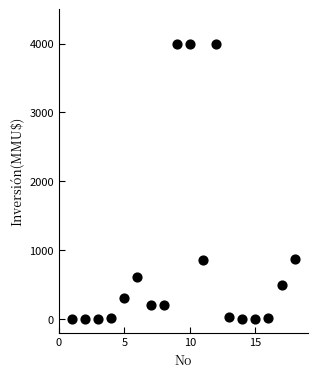

What is the range of X values (max minus min)?

17.0